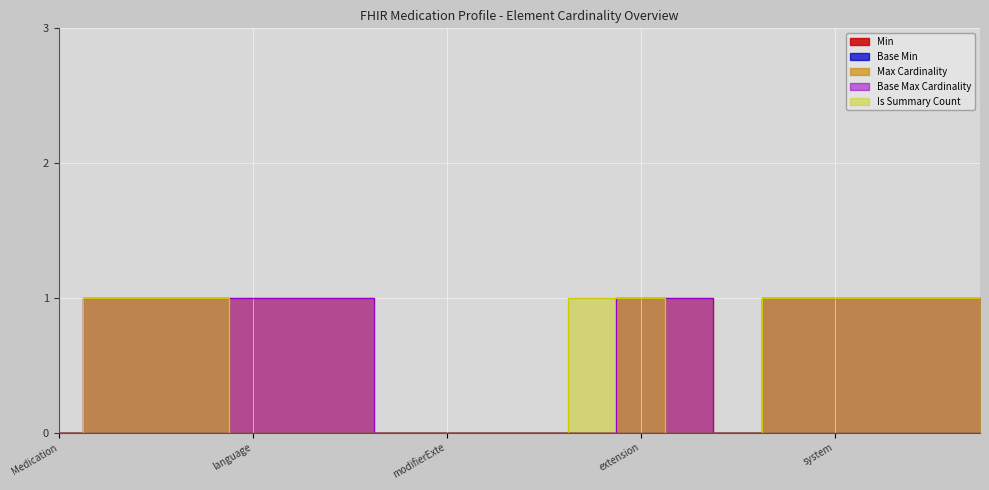

What is the value of the Max Cardinality point at the 14th from the left?

1